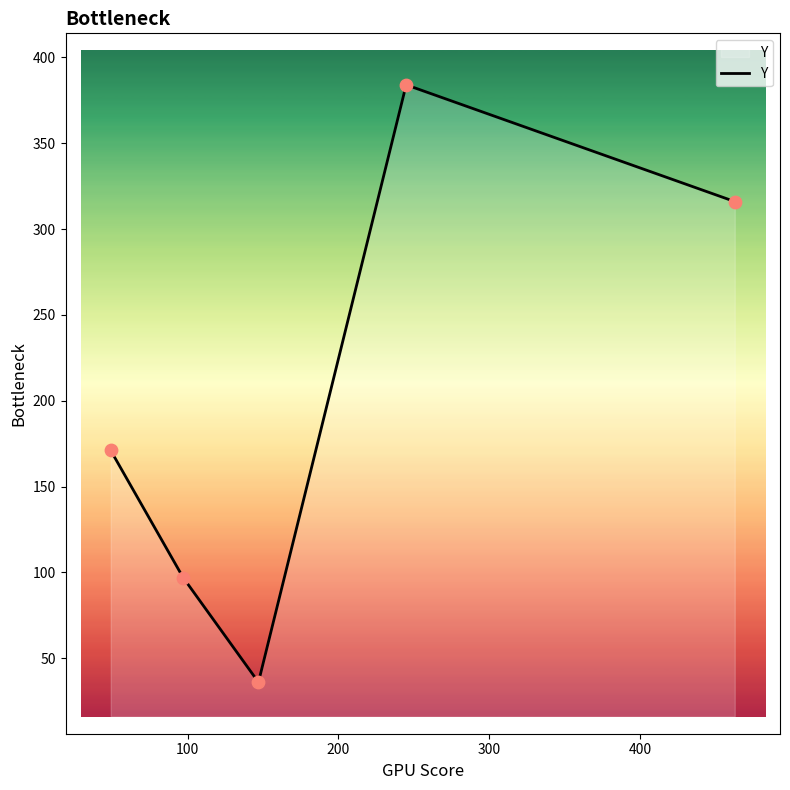

How many interior local peaks (higher than both neighbors) does the data have?

1